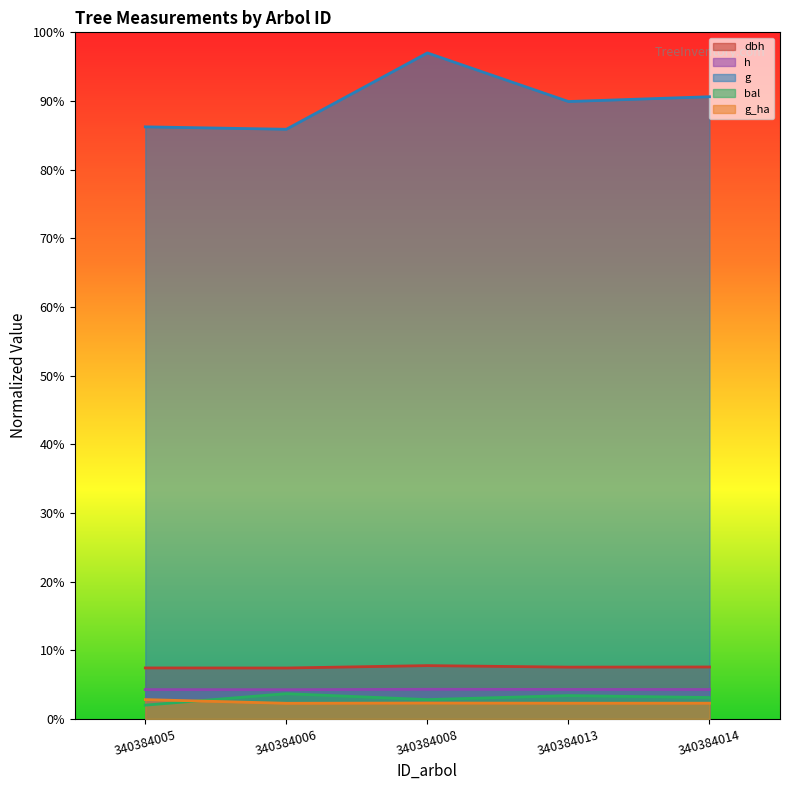

Rank the series at 340384006 from lowest to highest value.

g_ha, bal, h, dbh, g